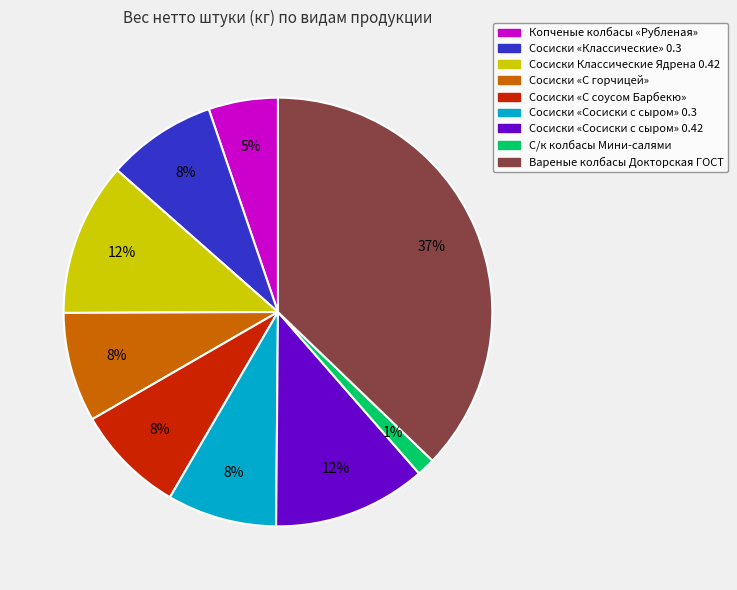

Is it true that Сосиски «Сосиски с сыром» 0.42 is 12% of the pie?

True